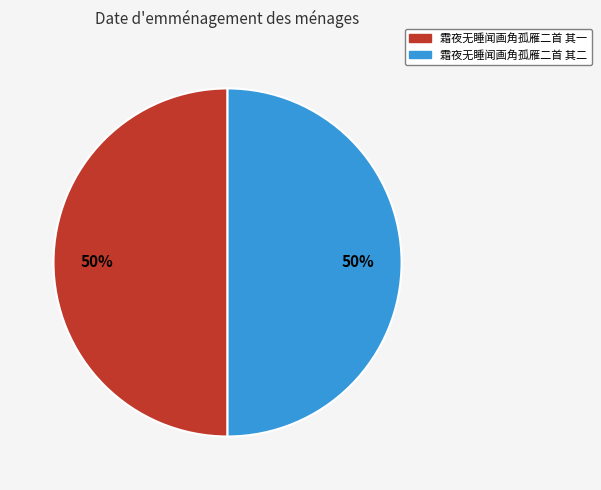

True or false: 霜夜无睡闻画角孤雁二首 其一 accounts for 50% of the total.

True